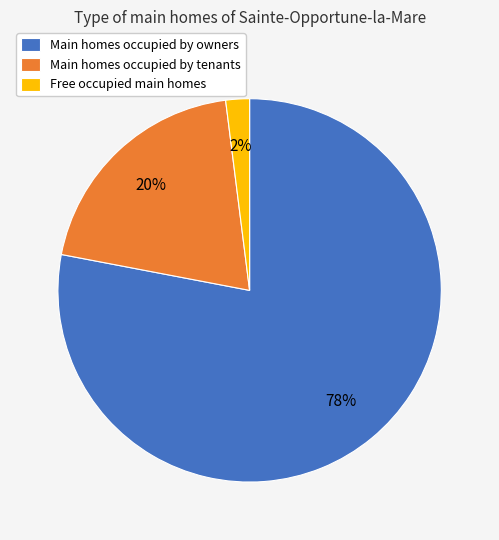

Which category accounts for the majority?

Main homes occupied by owners